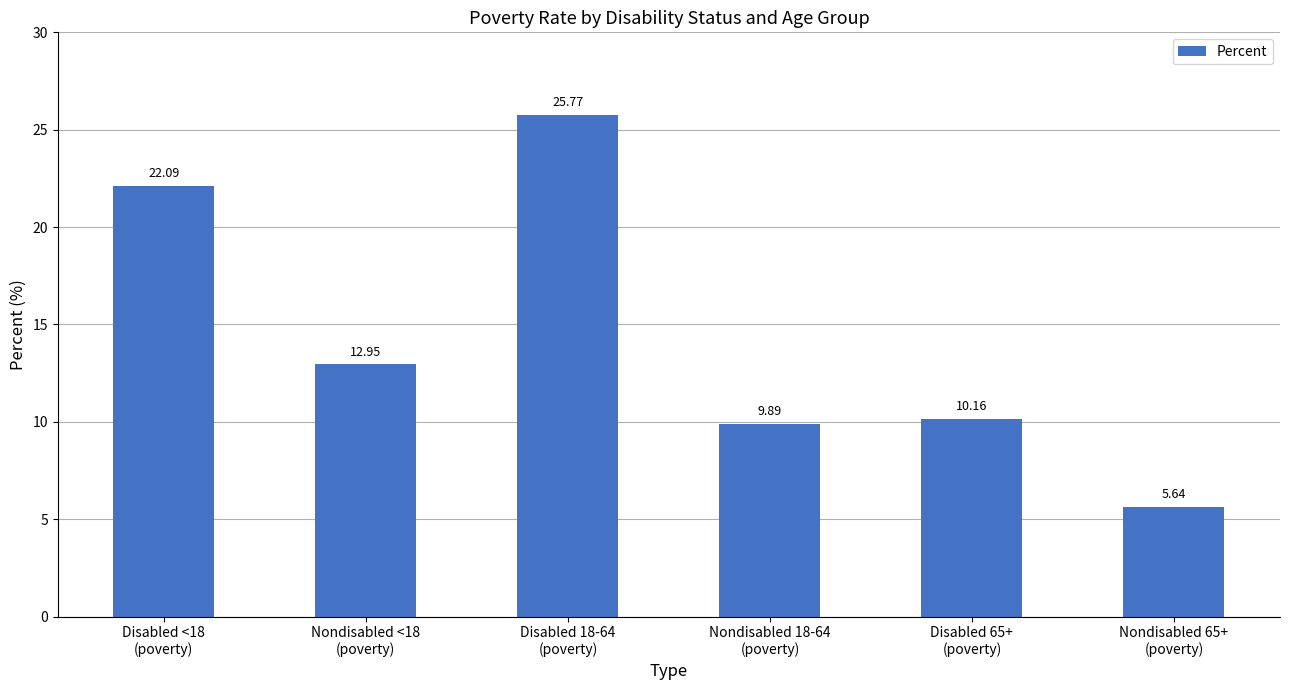

What is the sum of all values?

86.5